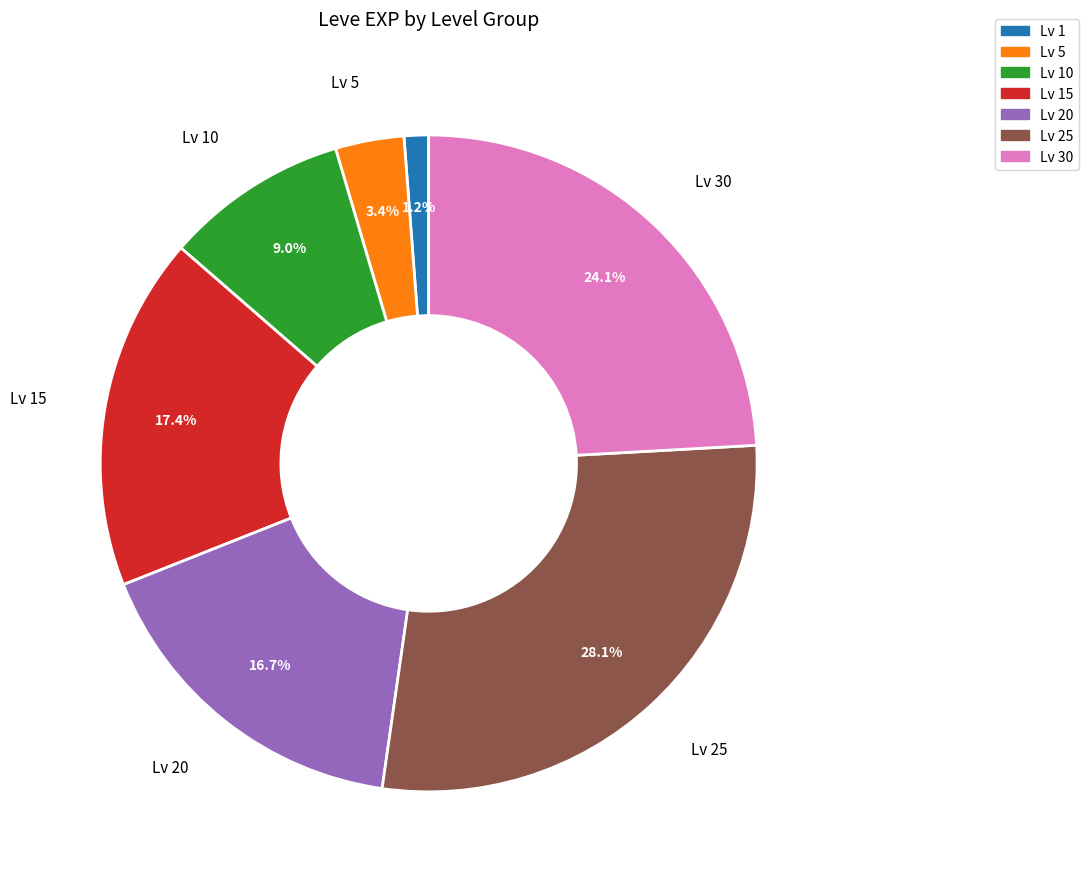

Is there any slice that represents more than half of the pie?

No